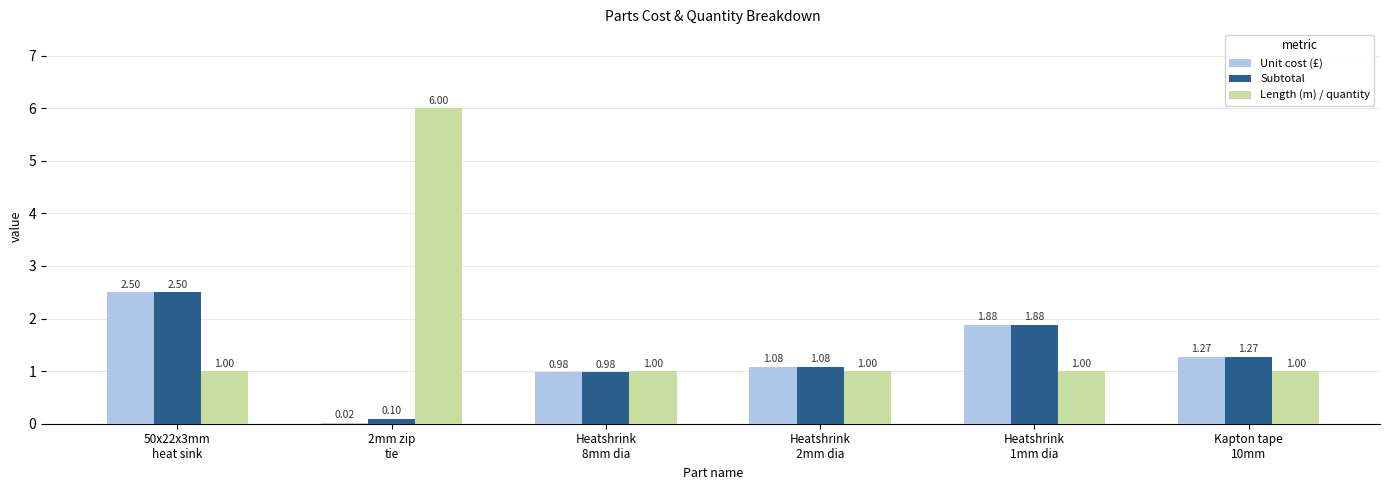

Which series has the largest total across all categories?

Length (m) / quantity